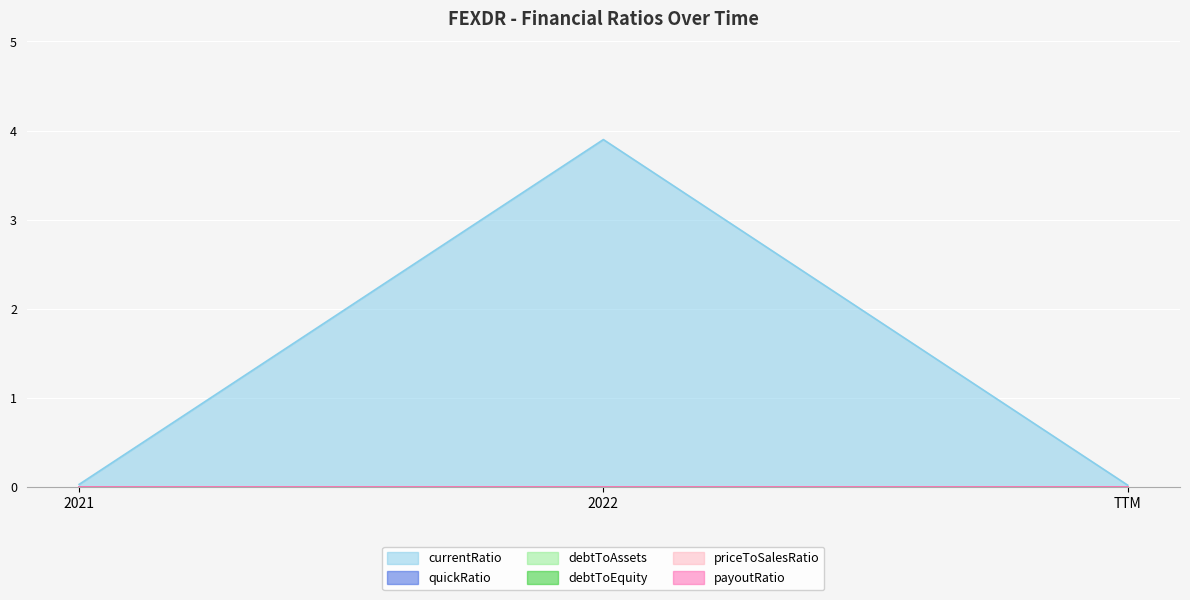

What are all the series names shown in the legend?

currentRatio, quickRatio, debtToAssets, debtToEquity, priceToSalesRatio, payoutRatio